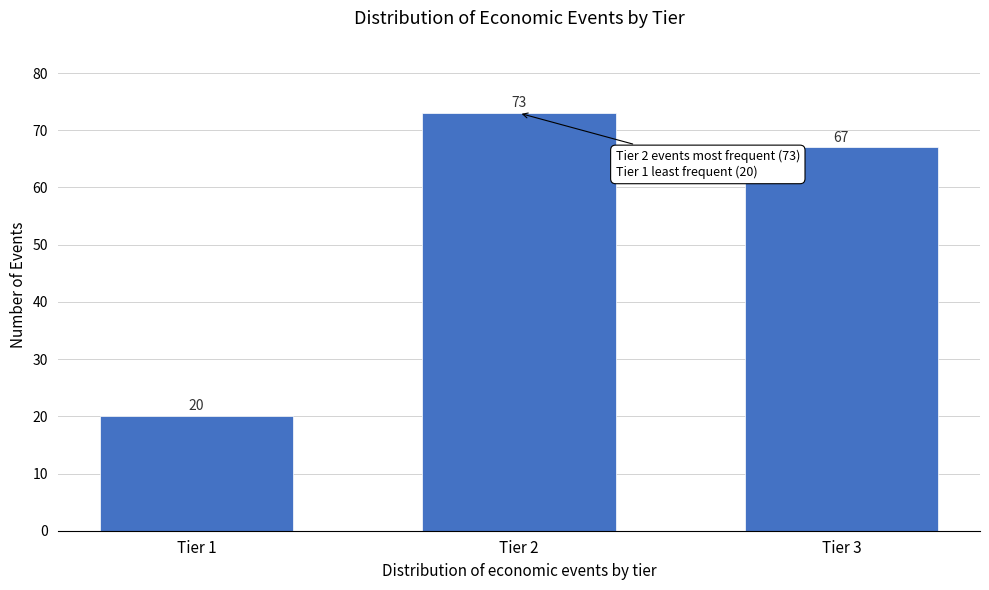

Reading left to right, list all the values displayed in this chart.

20	73	67